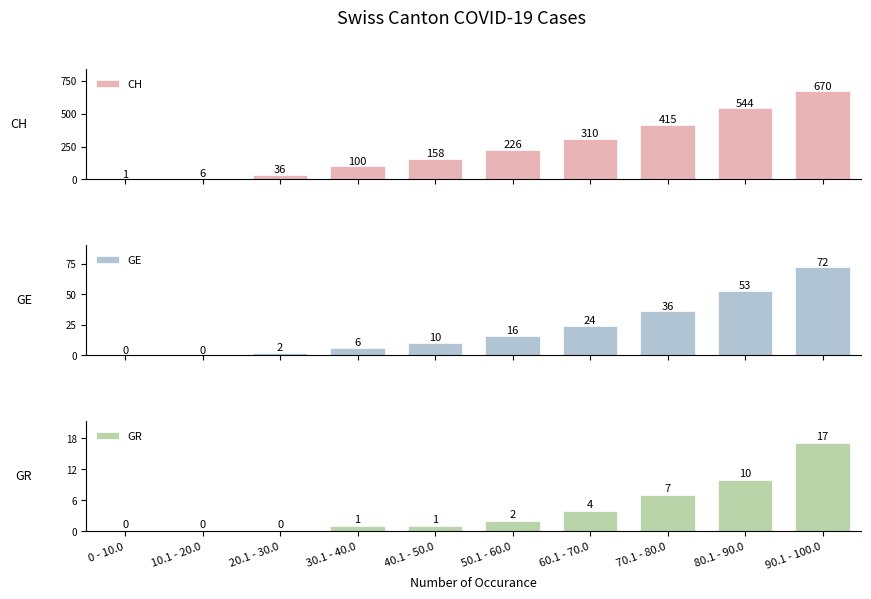

What is the label of the 1st bar from the right?

90.1 - 100.0